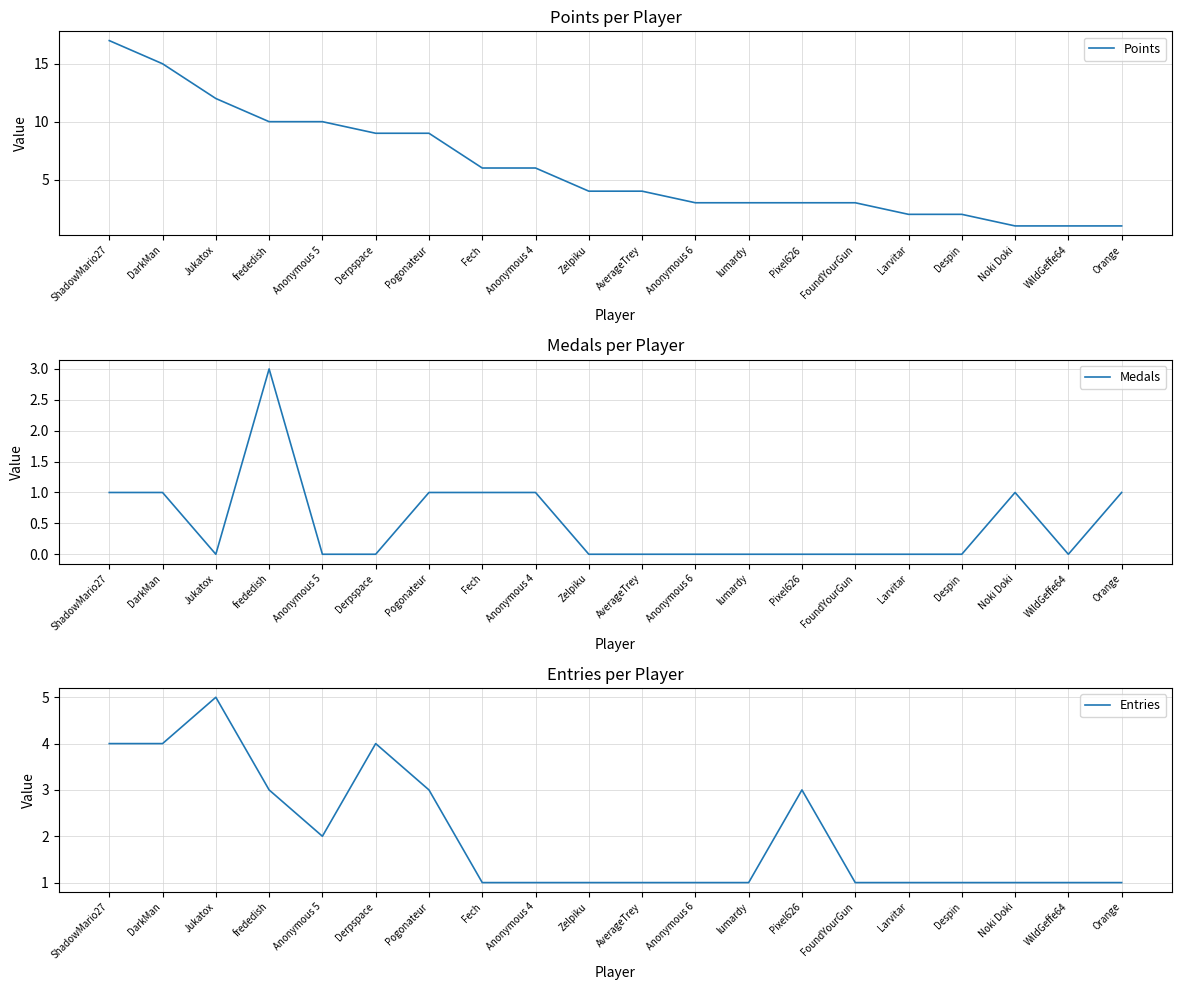

What is the average value of the Points series?

6